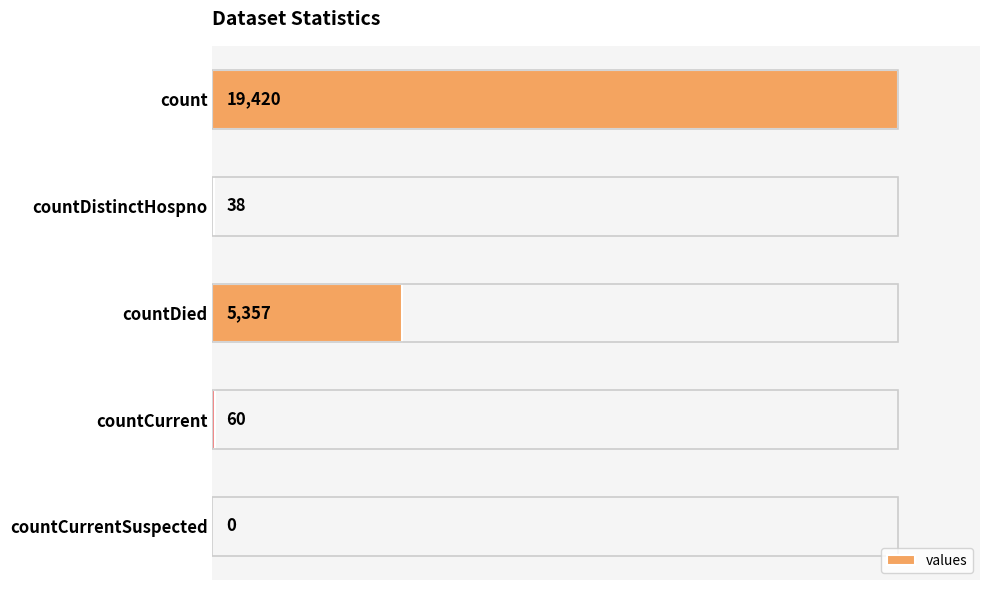

What is the sum of all values?

24875